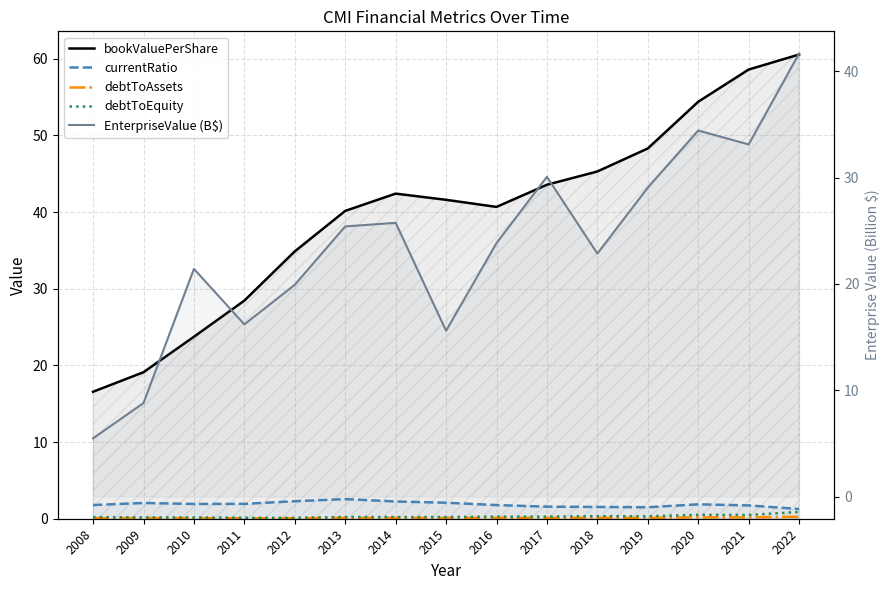

Reading right to left, transcribe all the data shown in this chart.

bookValuePerShare: 2022=60.6	2021=58.6	2020=54.4	2019=48.3	2018=45.3	2017=43.6	2016=40.7	2015=41.6	2014=42.4	2013=40.2	2012=34.9	2011=28.5	2010=23.7	2009=19.1	2008=16.6
currentRatio: 2022=1.3	2021=1.7	2020=1.9	2019=1.5	2018=1.5	2017=1.6	2016=1.8	2015=2.1	2014=2.3	2013=2.6	2012=2.3	2011=1.9	2010=1.9	2009=2.1	2008=1.8
debtToAssets: 2022=0.3	2021=0.2	2020=0.2	2019=0.1	2018=0.1	2017=0.1	2016=0.1	2015=0.1	2014=0.1	2013=0.1	2012=0.1	2011=0.1	2010=0.1	2009=0.1	2008=0.1
debtToEquity: 2022=0.9	2021=0.5	2020=0.5	2019=0.3	2018=0.3	2017=0.3	2016=0.3	2015=0.2	2014=0.2	2013=0.2	2012=0.1	2011=0.1	2010=0.2	2009=0.2	2008=0.2
EnterpriseValue (B$): 2022=41.7	2021=33.1	2020=34.4	2019=29.0	2018=22.8	2017=30.1	2016=23.8	2015=15.6	2014=25.7	2013=25.4	2012=19.9	2011=16.2	2010=21.4	2009=8.8	2008=5.5